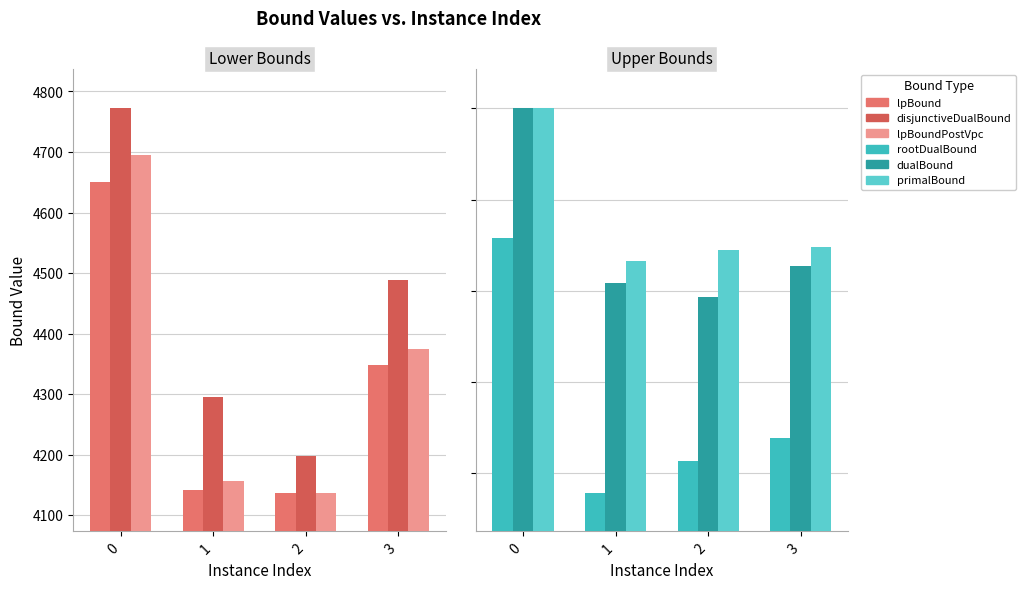

Is it true that lpBound equals 4649.7 at 0?

True